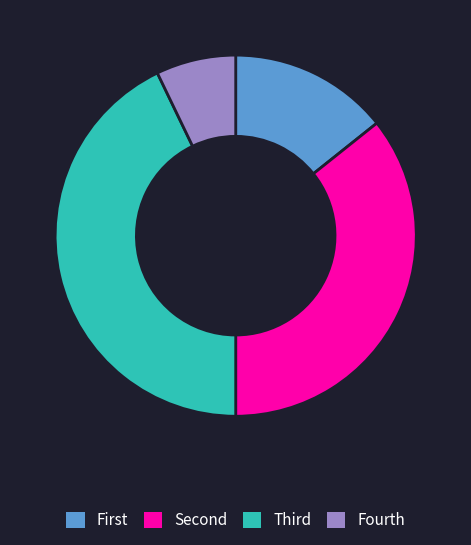

Does any single category account for the majority?

No